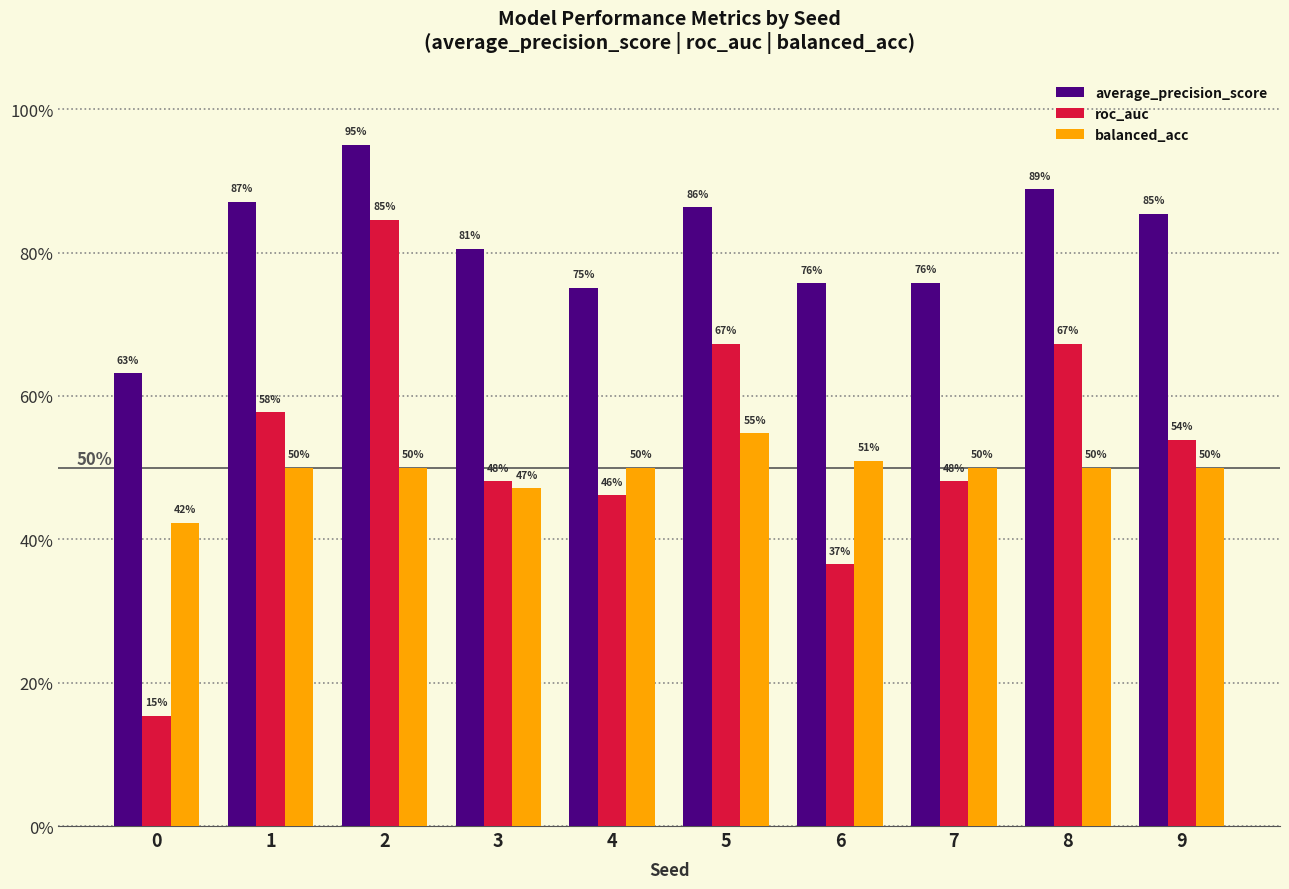

Rank the series at 4 from lowest to highest value.

roc_auc, balanced_acc, average_precision_score